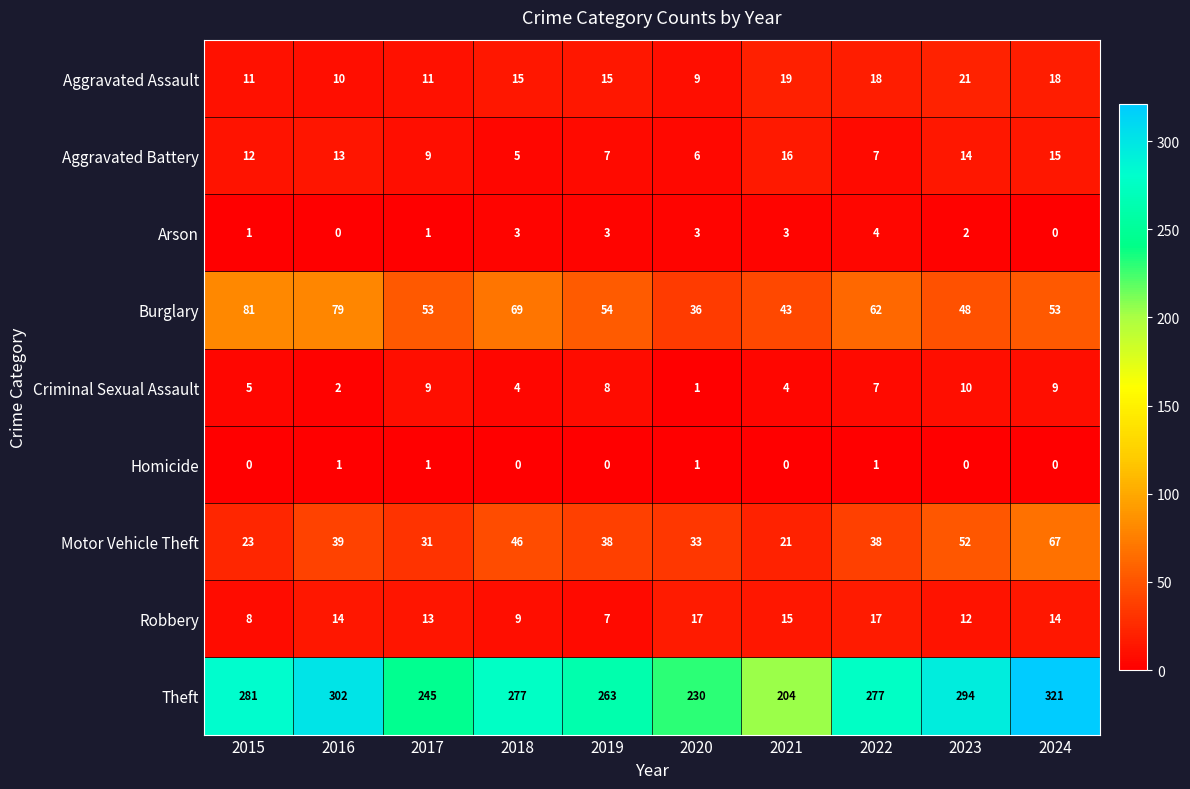

The value of Aggravated Assault at 2021 is 9. True or false?

False